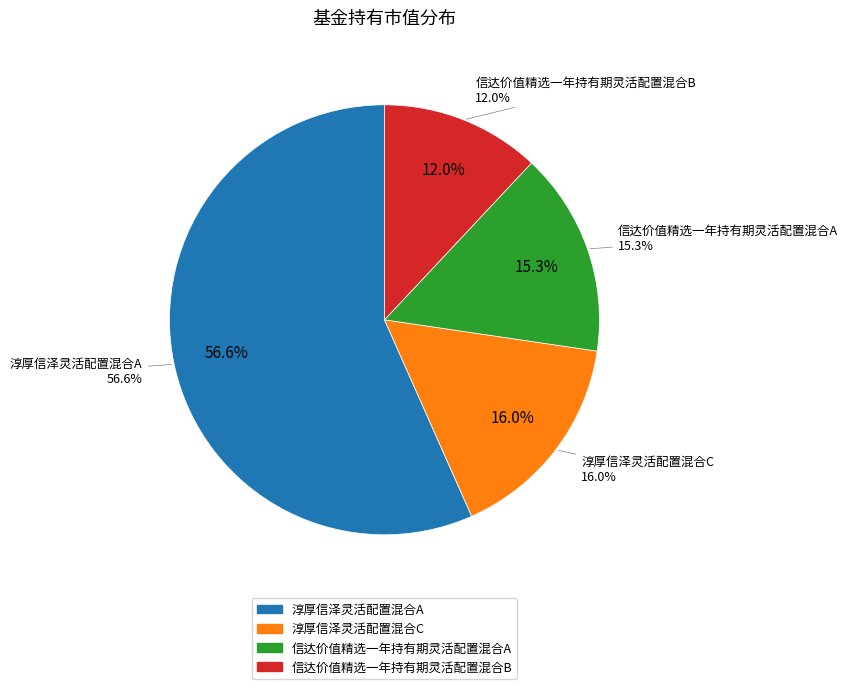

What percentage do 信达价值精选一年持有期灵活配置混合B and 淳厚信泽灵活配置混合A together represent?

68.6%